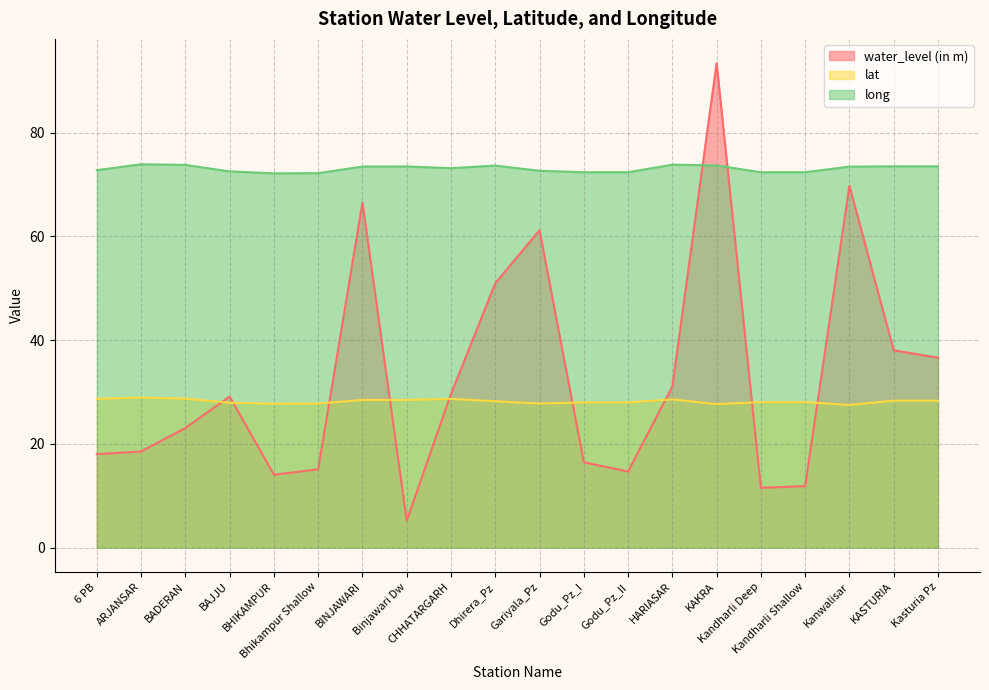

Where is the first local maximum for long?

ARJANSAR